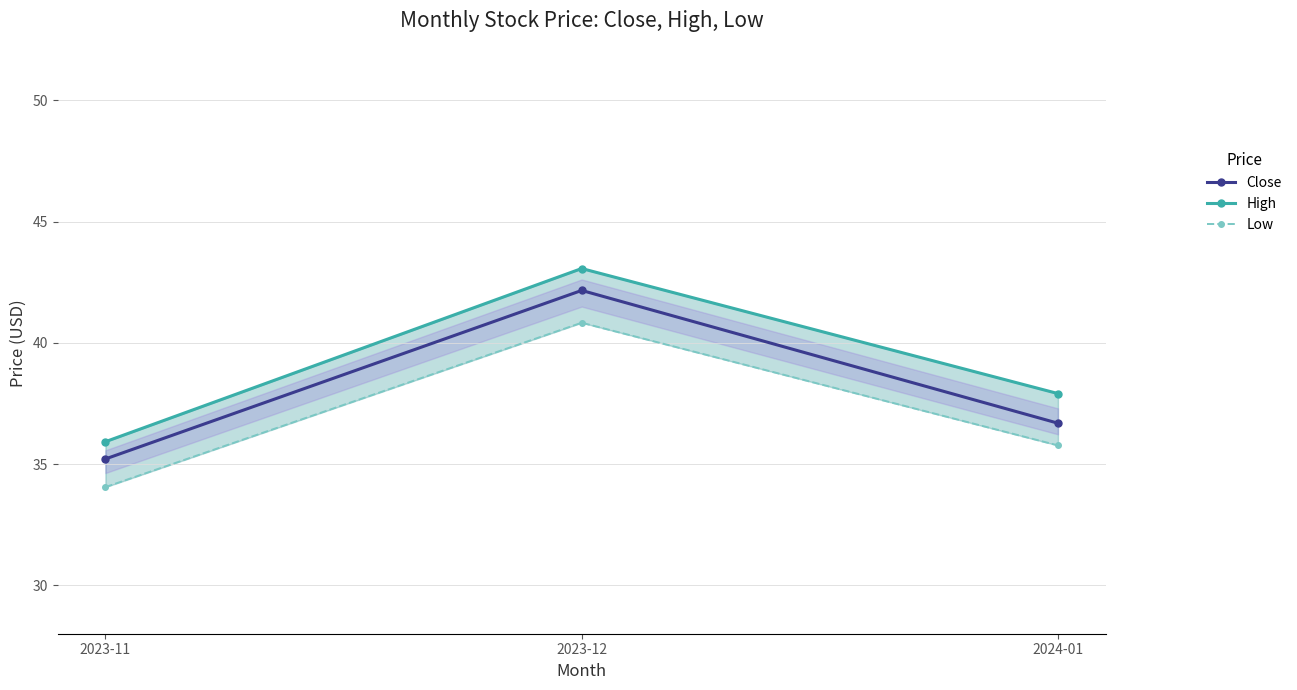

What is the average value of the Low series?

36.9